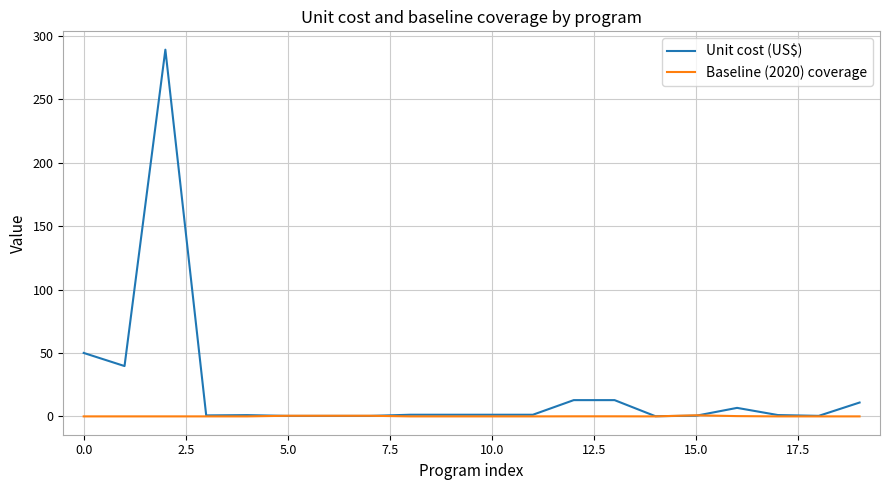

Which series has the widest spread of values?

Unit cost (US$)